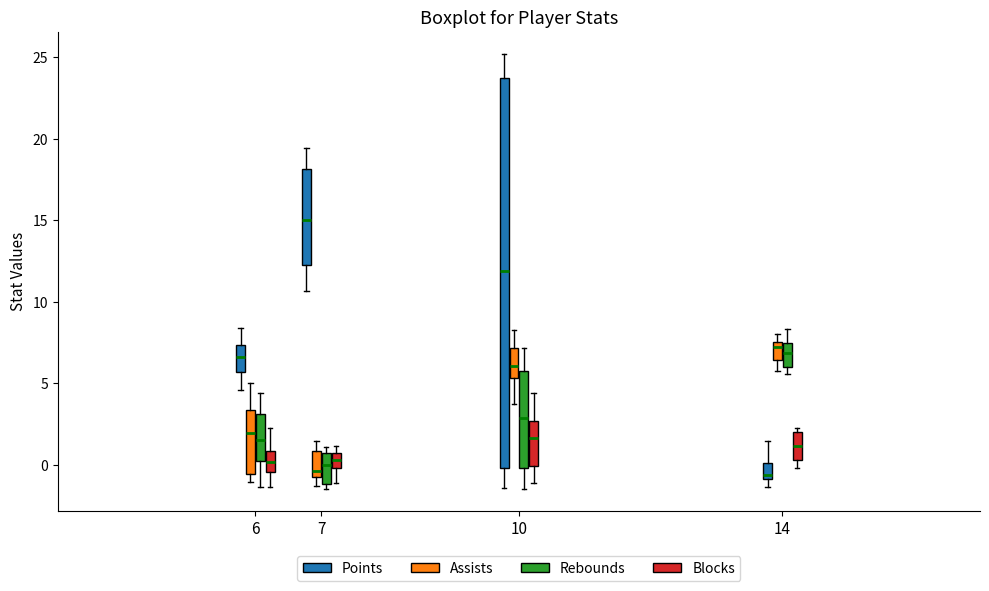

Reading left to right, transcribe this box plot: for each box, give where its median line is, the range the box spans, and where its two whiskers end, as read against the y-axis. The values are not printed on the chart, so give them approximately, as read against the axis.

6 (Points): median 6.5, box 5.5 to 7.5, whiskers 4.5 to 8.5
6 (Assists): median 2.0, box -0.5 to 3.5, whiskers -1.0 to 5.0
6 (Rebounds): median 1.5, box 0.0 to 3.0, whiskers -1.5 to 4.5
6 (Blocks): median 0.0, box -0.5 to 1.0, whiskers -1.5 to 2.0
7 (Points): median 15.0, box 12.5 to 18.0, whiskers 10.5 to 19.5
7 (Assists): median -0.5 (just above the box's lower edge), box -0.5 to 1.0, whiskers -1.5 to 1.5
7 (Rebounds): median 0.0, box -1.0 to 0.5, whiskers -1.5 to 1.0
7 (Blocks): median 0.5 (inside the box), box 0.0 to 0.5, whiskers -1.0 to 1.0
10 (Points): median 12.0, box 0.0 to 23.5, whiskers -1.5 to 25.0
10 (Assists): median 6.0, box 5.5 to 7.0, whiskers 3.5 to 8.5
10 (Rebounds): median 3.0, box 0.0 to 6.0, whiskers -1.5 to 7.0
10 (Blocks): median 1.5, box 0.0 to 2.5, whiskers -1.0 to 4.5
14 (Points): median -0.5, box -1.0 to 0.0, whiskers -1.5 to 1.5
14 (Assists): median 7.5 (just below the box's upper edge), box 6.5 to 7.5, whiskers 6.0 to 8.0
14 (Rebounds): median 7.0, box 6.0 to 7.5, whiskers 5.5 to 8.5
14 (Blocks): median 1.0, box 0.5 to 2.0, whiskers 0.0 to 2.5